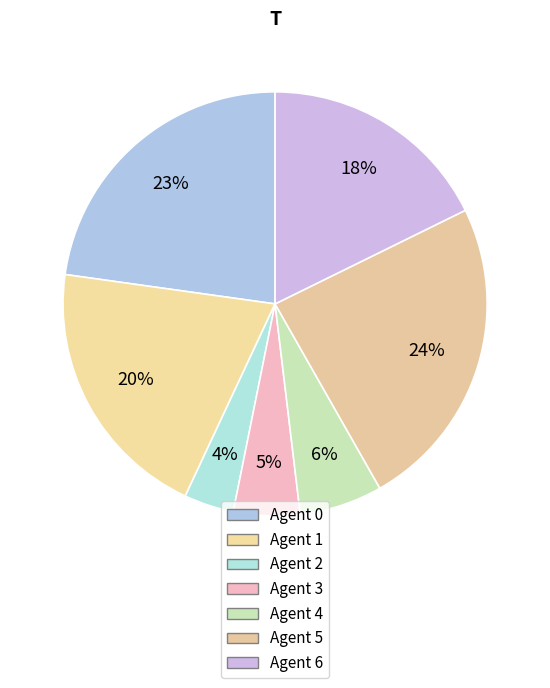

The Agent 2 slice represents 1% of the pie. True or false?

False